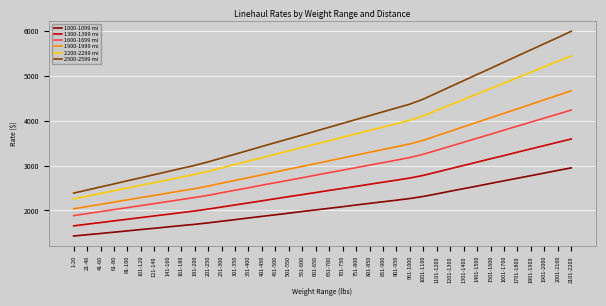

What is the total value across all series at 1101-1200?

21093